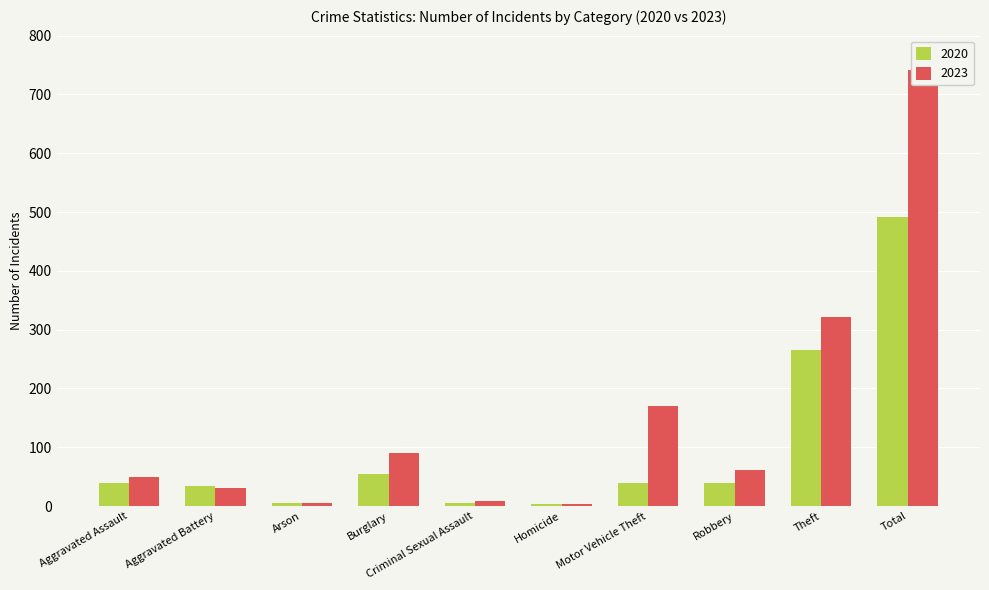

How many values in the 2020 series exceed 40?

3